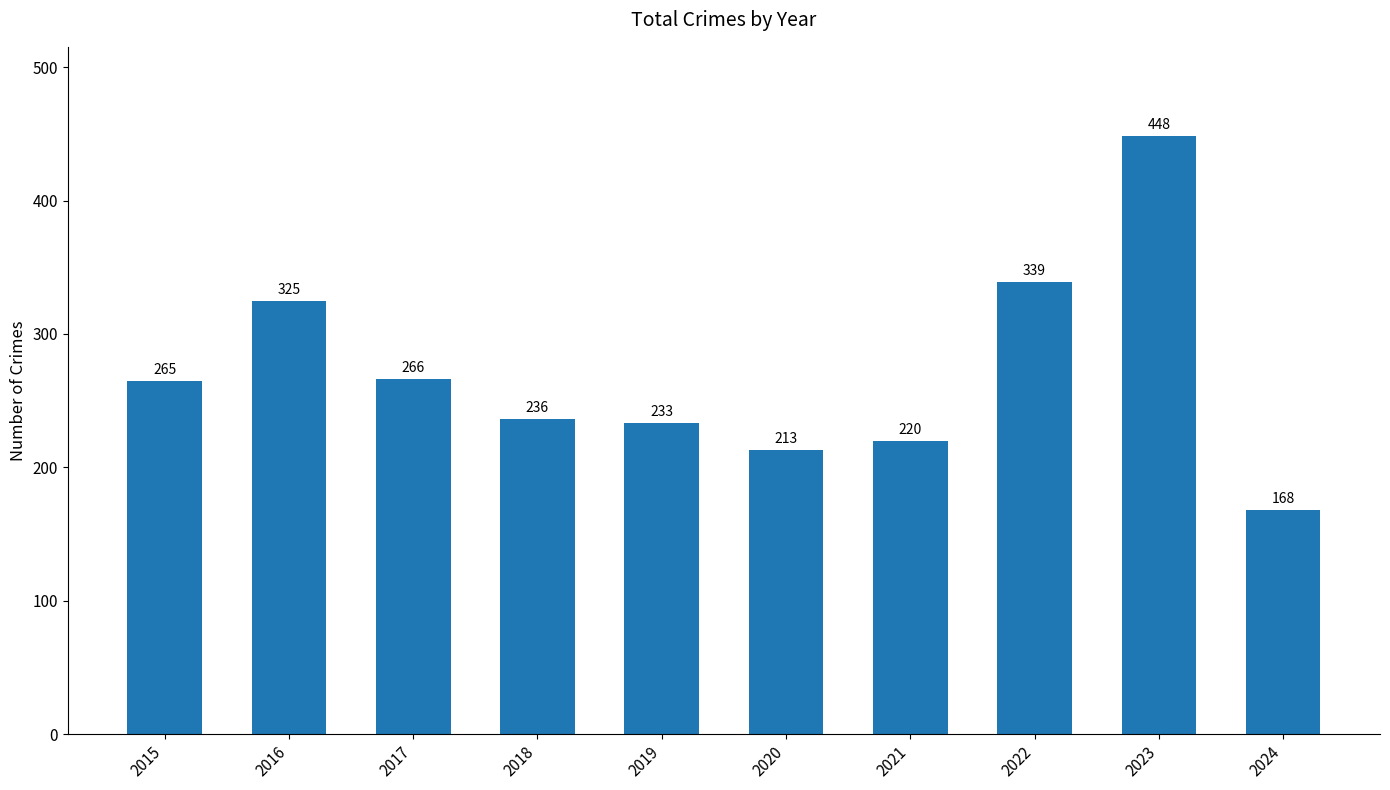

Between 2024 and 2016, which is larger?

2016